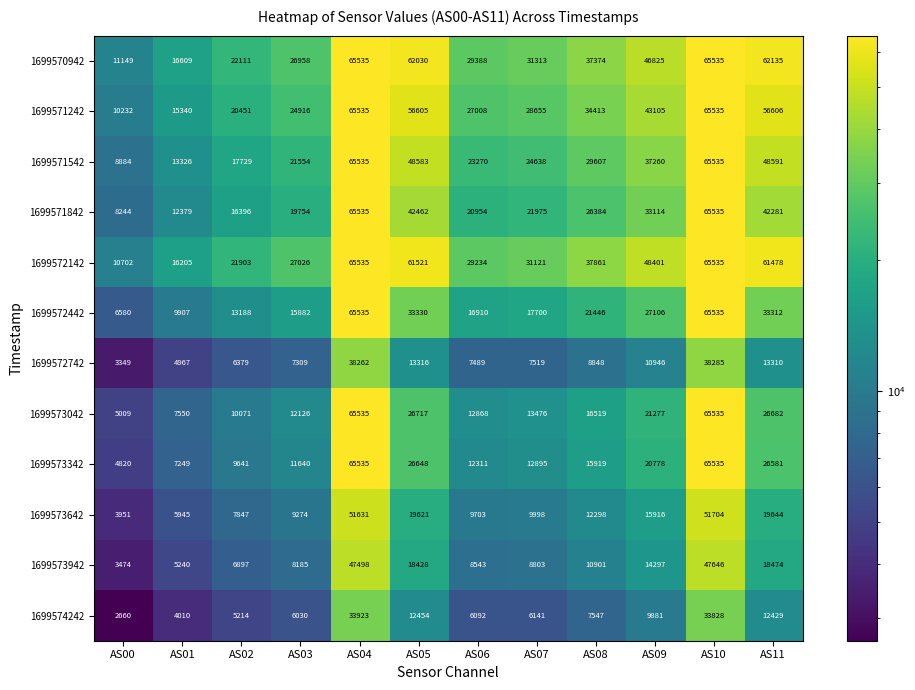

At AS09, list the series in order from smallest to largest.

1699574242, 1699572742, 1699573942, 1699573642, 1699573342, 1699573042, 1699572442, 1699571842, 1699571542, 1699571242, 1699570942, 1699572142